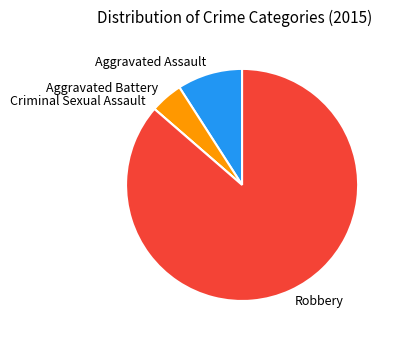

Which slice is the largest?

Robbery